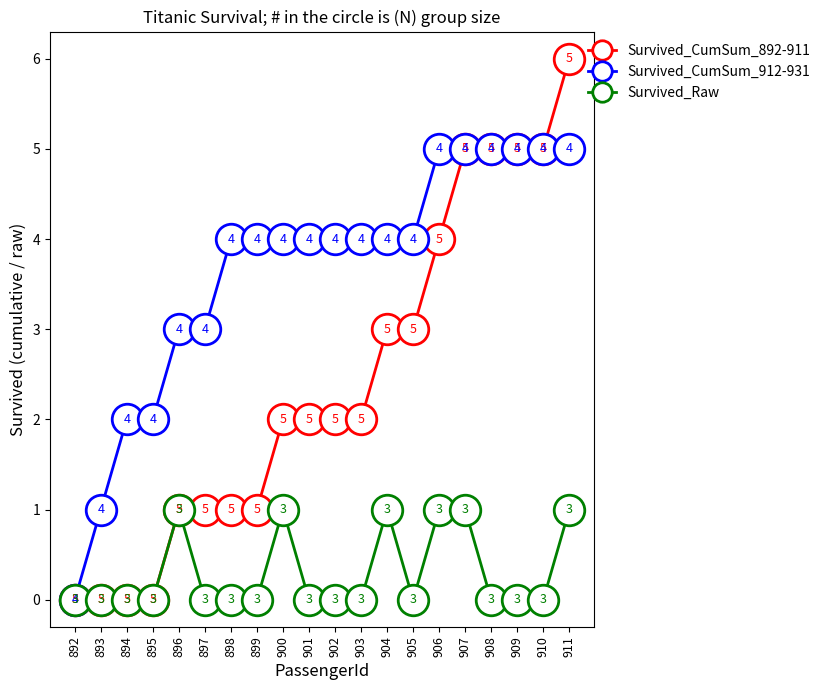

What is the value of the Survived_CumSum_912-931 point at the 15th from the left?

5